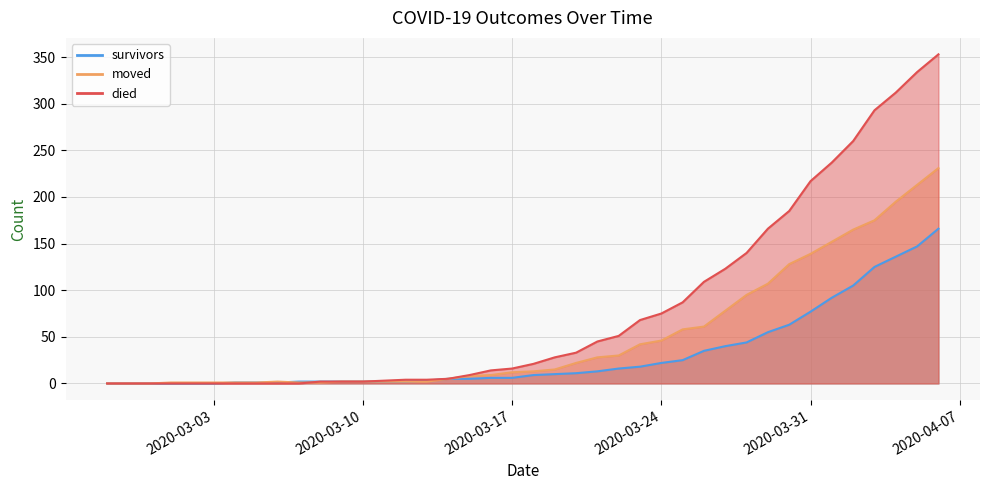

List the series in order of their peak value, lowest first.

survivors, moved, died